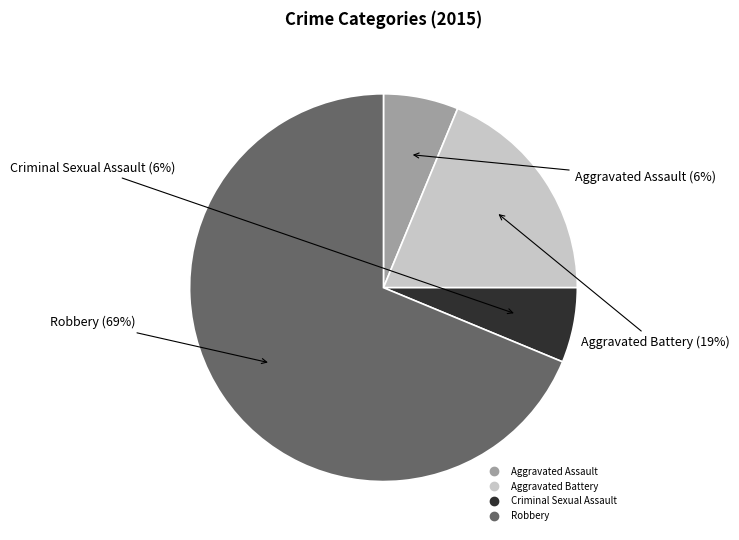

Which slice is the largest?

Robbery